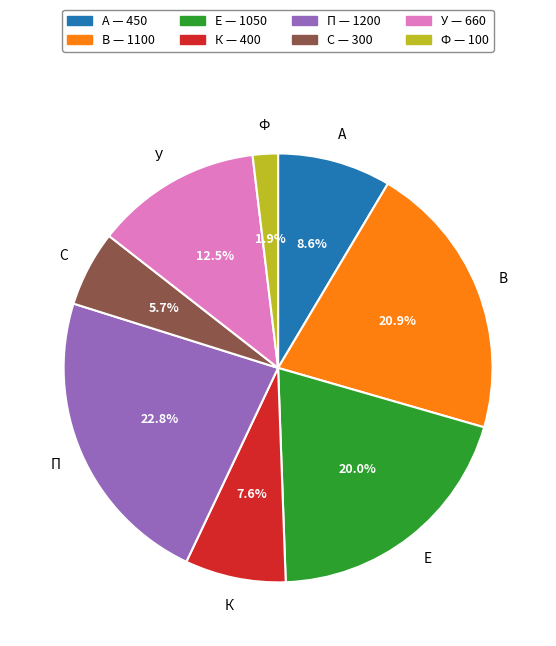

Rank the categories by value from lowest to highest.

Ф, С, К, А, У, Е, В, П